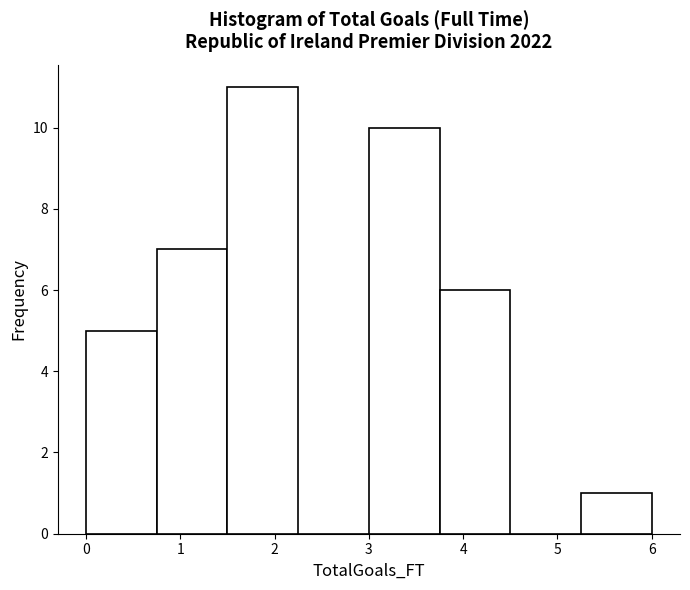

Reading left to right, list every bar in this chart as the range it spans on the x-axis followed by its height. Neither the bar edges nor the heights are printed on the chart, so give them approximately, as read against the axes.

0.00 to 0.75: 5
0.75 to 1.50: 7
1.50 to 2.25: 11
2.25 to 3.00: 0
3.00 to 3.75: 10
3.75 to 4.50: 6
4.50 to 5.25: 0
5.25 to 6.00: 1